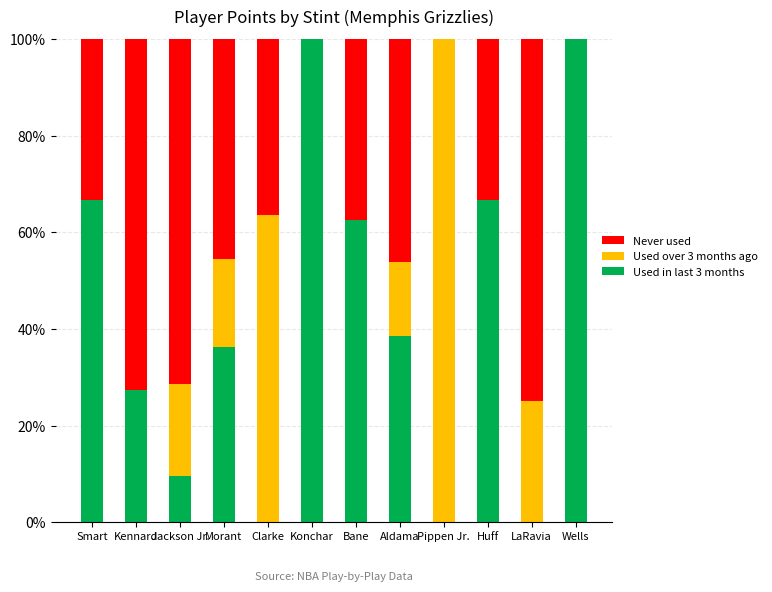

What is the sum of all Used in last 3 months values?

507.5